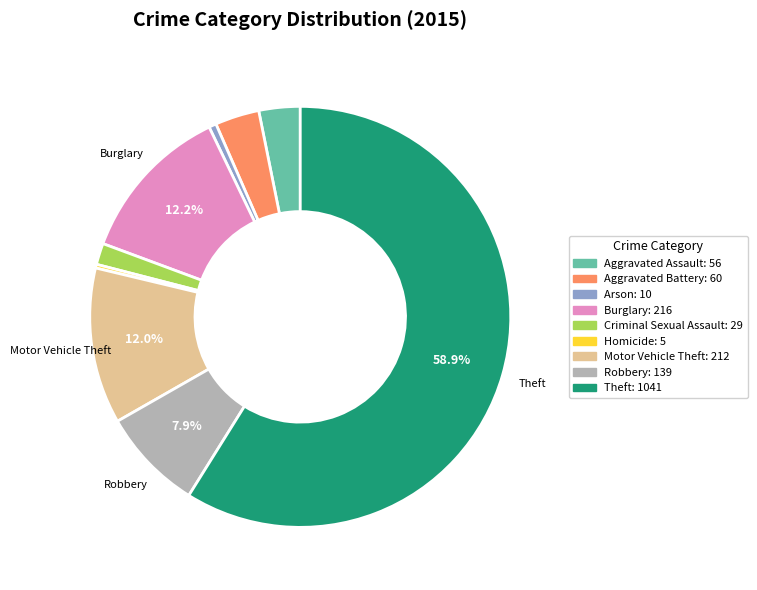

Is it true that Criminal Sexual Assault is 2% of the pie?

True